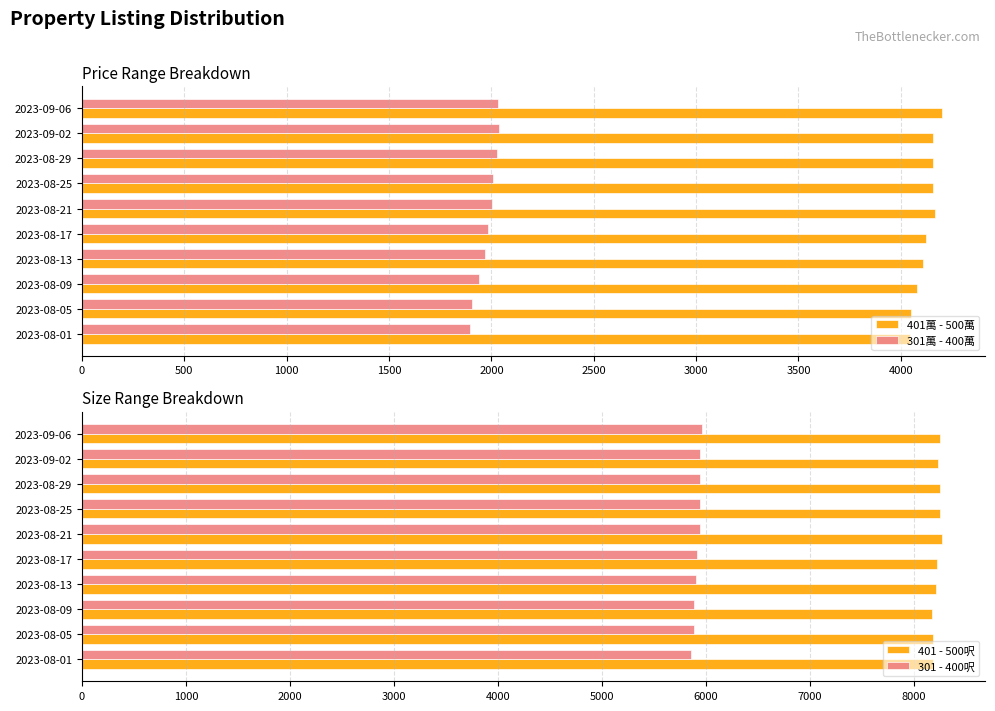

The value of 301萬 - 400萬 at 2023-08-21 is 2856. True or false?

False